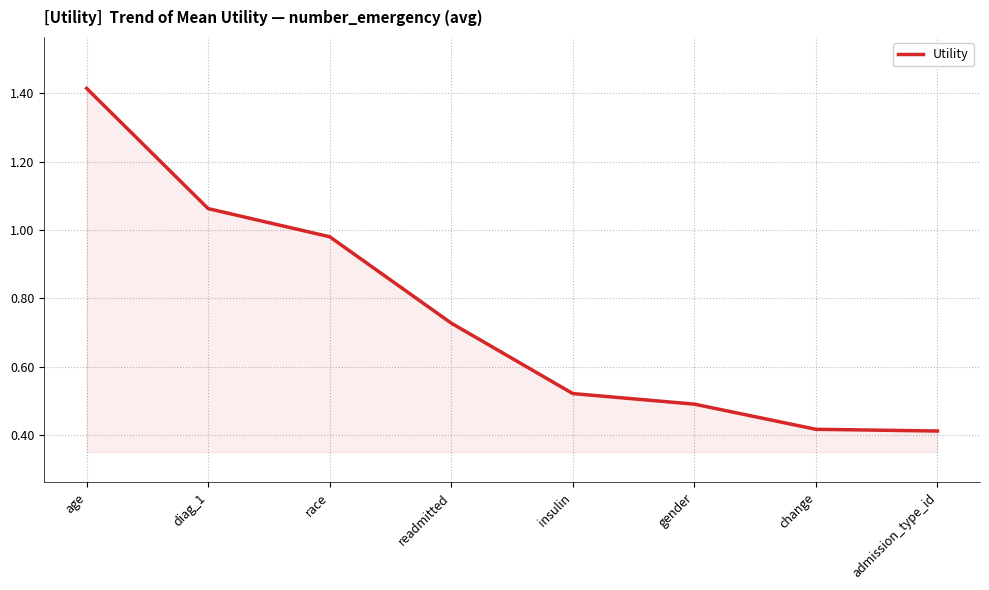

True or false: the data has more than 2 interior local peaks.

False